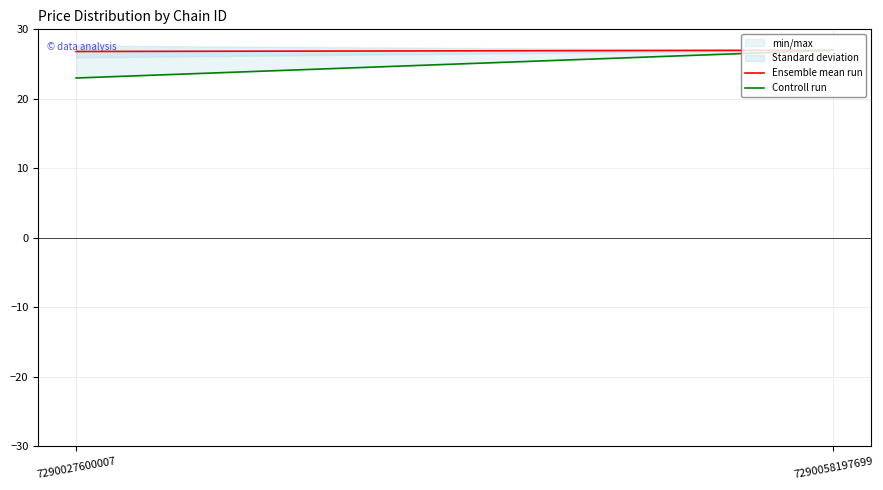

What is the maximum value shown in the chart?

27.0